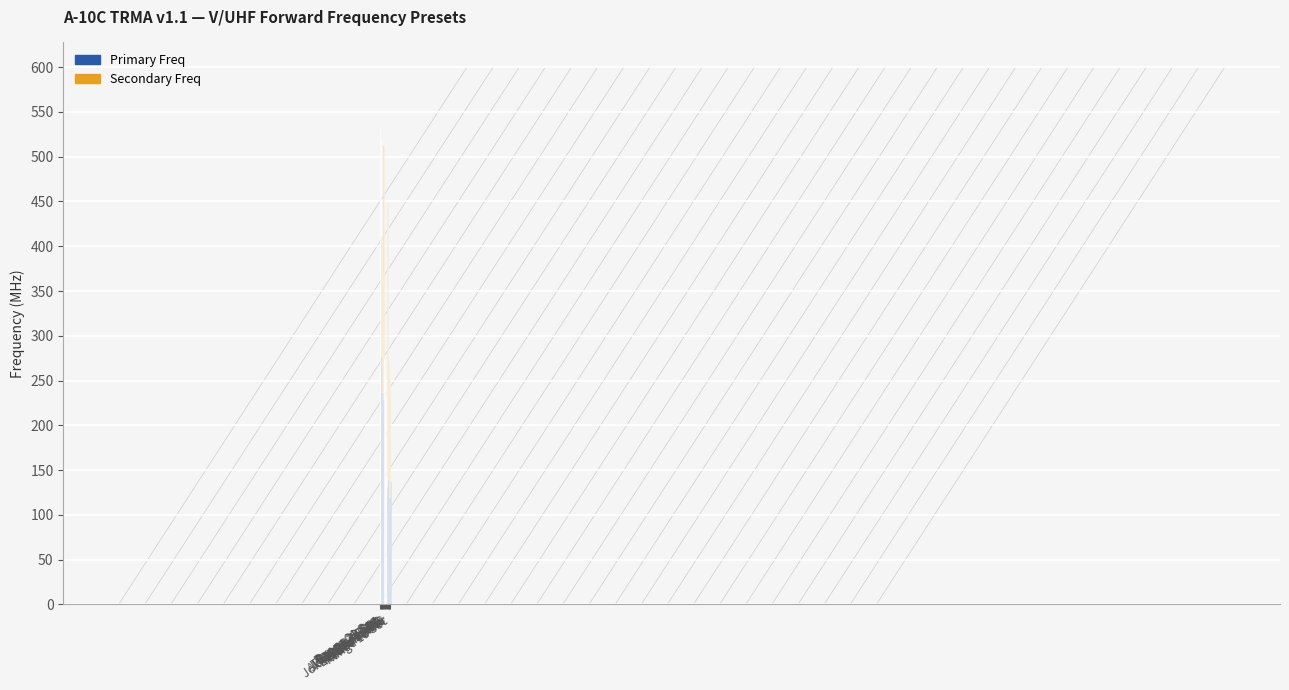

How many bars are there in each group?

2